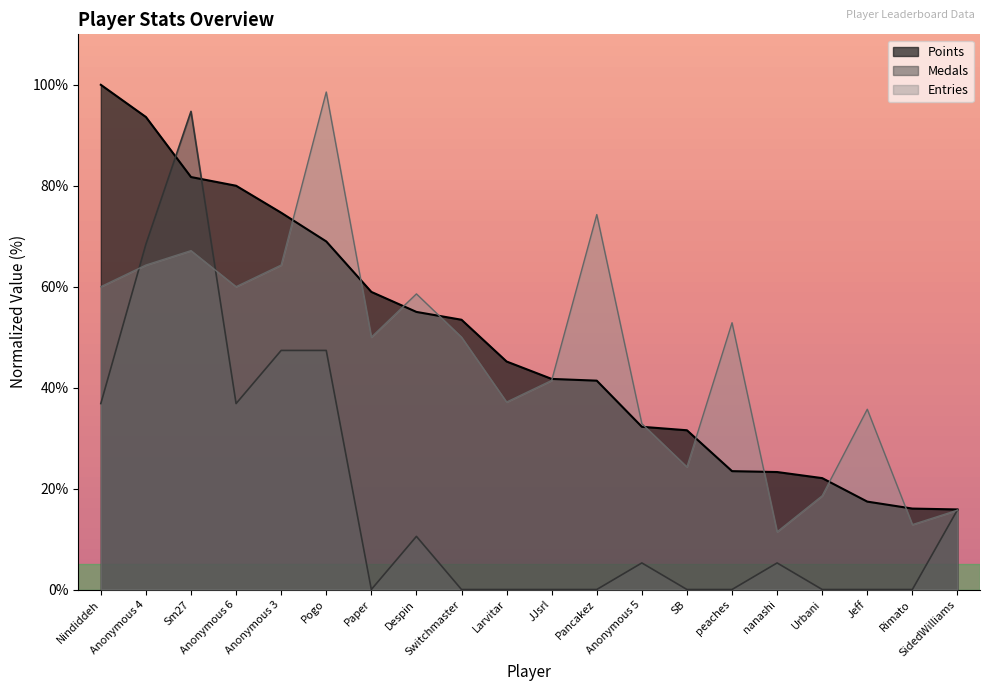

Reading right to left, transcribe all the data shown in this chart.

Points: 15.9	16.0	17.4	22.1	23.3	23.4	31.6	32.2	41.4	41.7	45.2	53.4	55.0	59.0	69.0	74.7	80.0	81.7	93.6	100.0
Medals: 15.8	0.0	0.0	0.0	5.3	0.0	0.0	5.3	0.0	0.0	0.0	0.0	10.5	0.0	47.4	47.4	36.8	94.7	68.4	36.8
Entries: 15.7	12.9	35.7	18.6	11.4	52.9	24.3	32.9	74.3	41.4	37.1	50.0	58.6	50.0	98.6	64.3	60.0	67.1	64.3	60.0